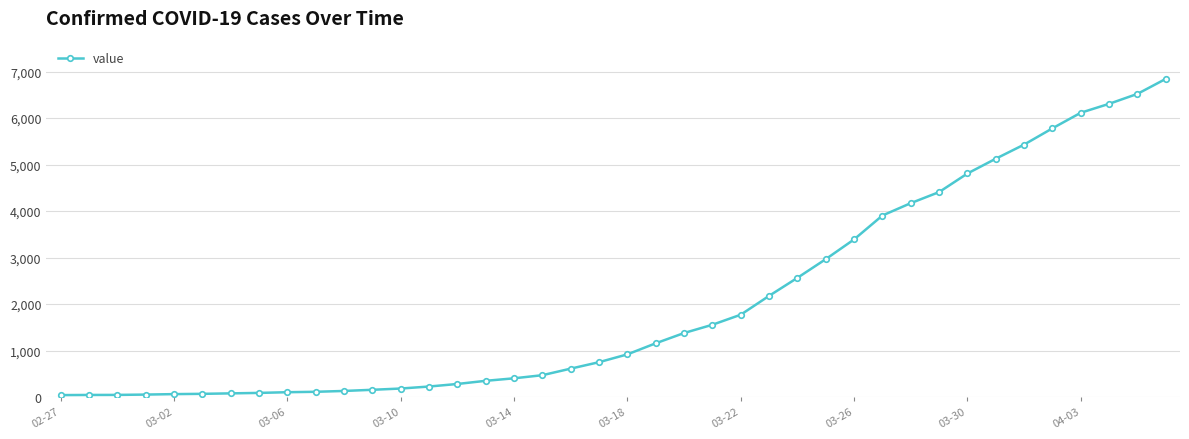

What is the maximum value shown in the chart?

6844